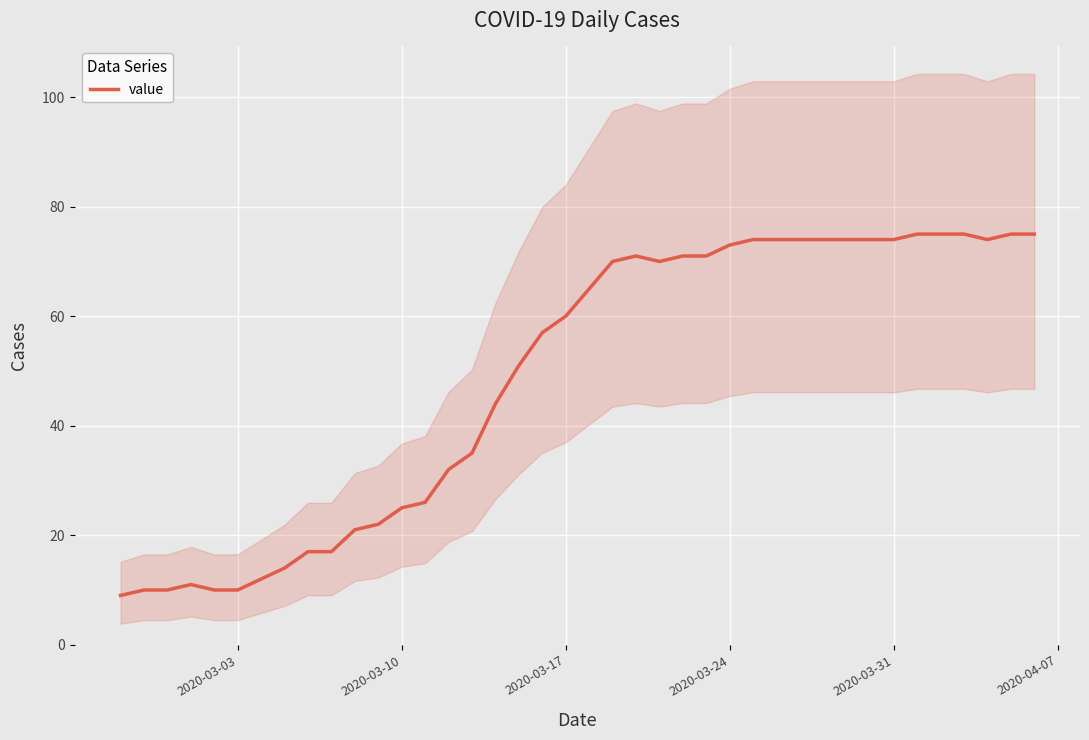

What is the maximum value for value?

75